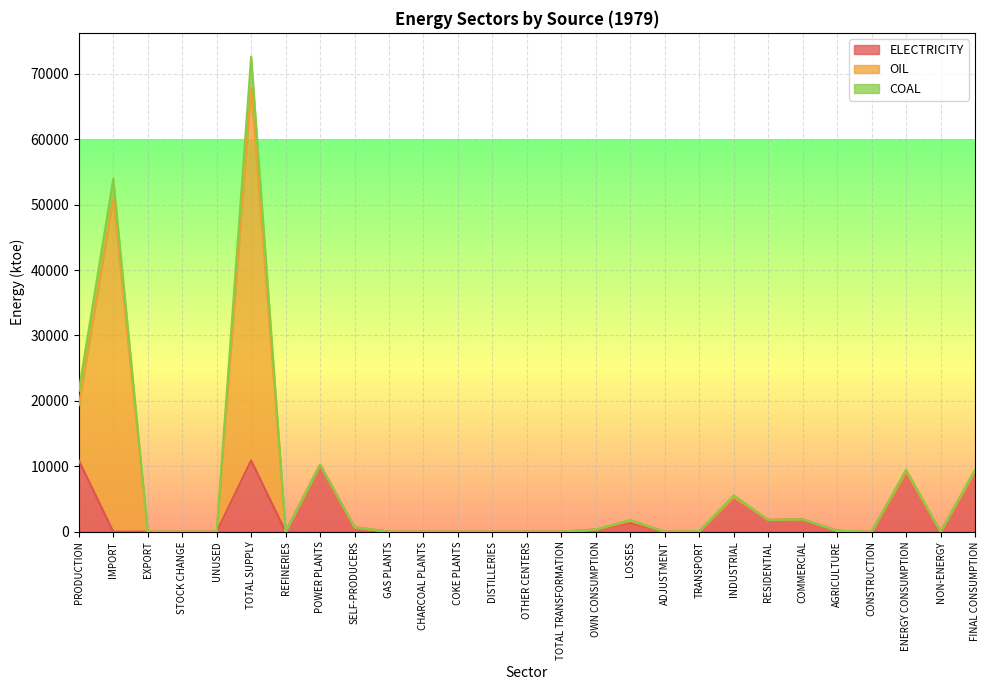

What is the difference between the maximum and minimum values in the ELECTRICITY series?

10898.2